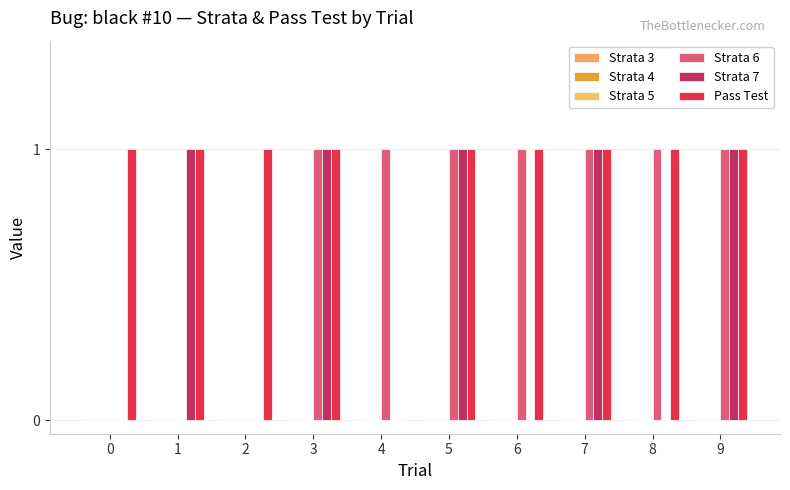

Reading left to right, list all the values displayed in this chart.

Strata 3: 0=0	1=0	2=0	3=0	4=0	5=0	6=0	7=0	8=0	9=0
Strata 4: 0=0	1=0	2=0	3=0	4=0	5=0	6=0	7=0	8=0	9=0
Strata 5: 0=0	1=0	2=0	3=0	4=0	5=0	6=0	7=0	8=0	9=0
Strata 6: 0=0	1=0	2=0	3=1	4=1	5=1	6=1	7=1	8=1	9=1
Strata 7: 0=0	1=1	2=0	3=1	4=0	5=1	6=0	7=1	8=0	9=1
Pass Test: 0=1	1=1	2=1	3=1	4=0	5=1	6=1	7=1	8=1	9=1